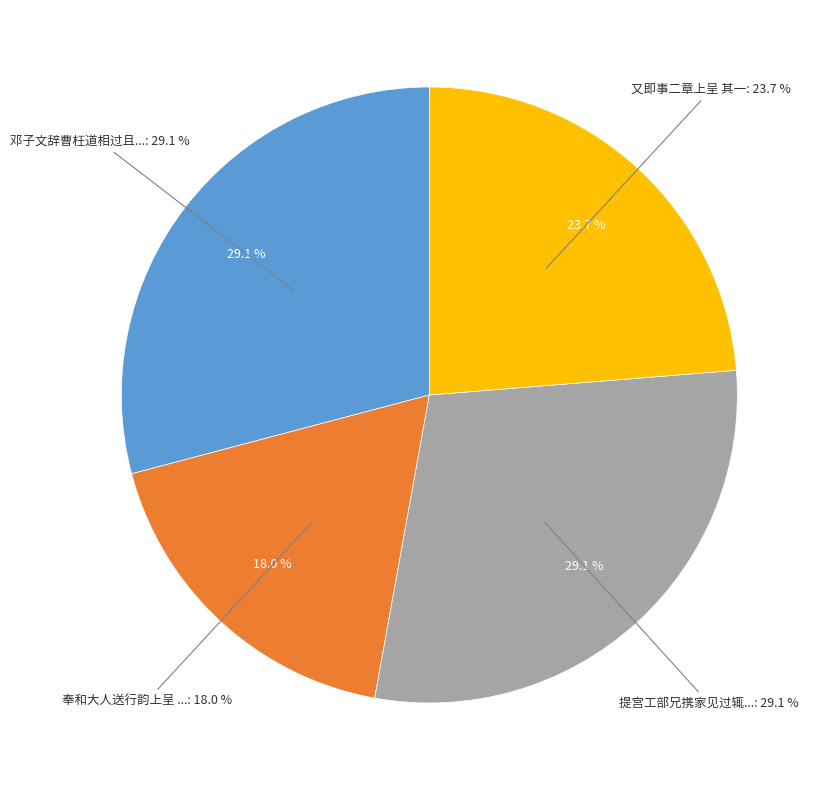

How many segments does this pie chart have?

4